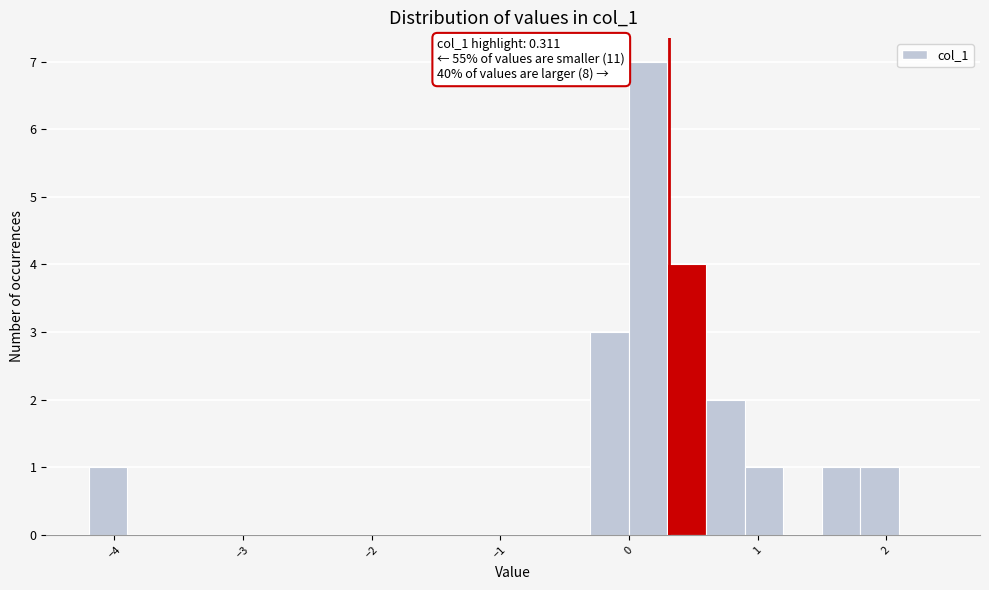

Around what value on the x-axis is the tallest bar? Give the approximate position of its centre, as read against the axis.

0.2